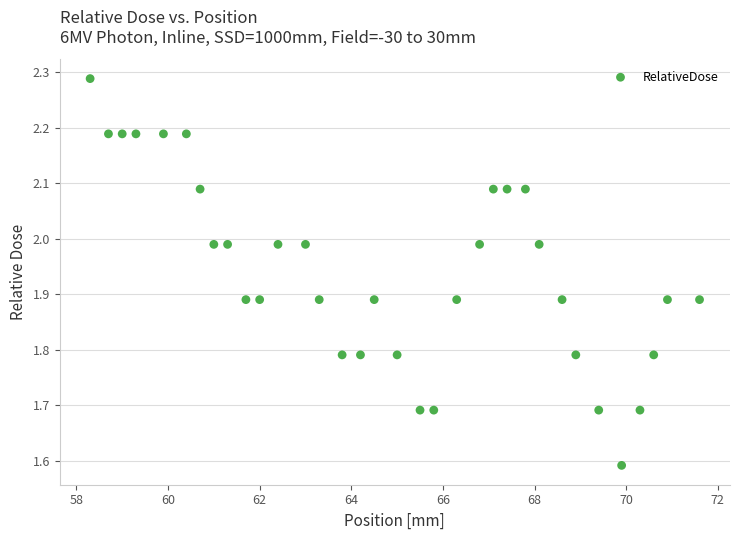

What is the range of X values (max minus min)?

13.3